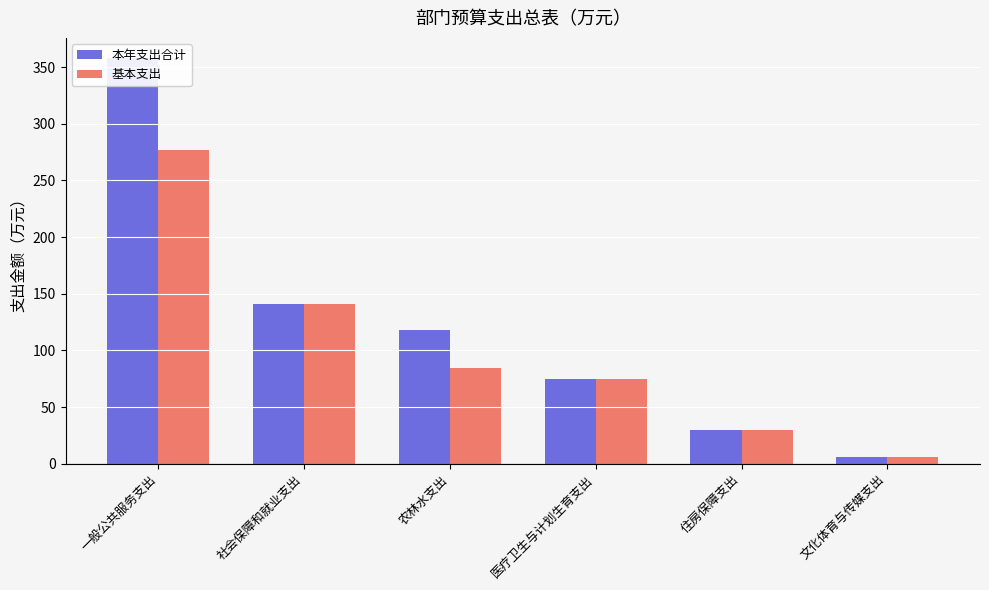

Which series has the largest range (max minus min)?

本年支出合计